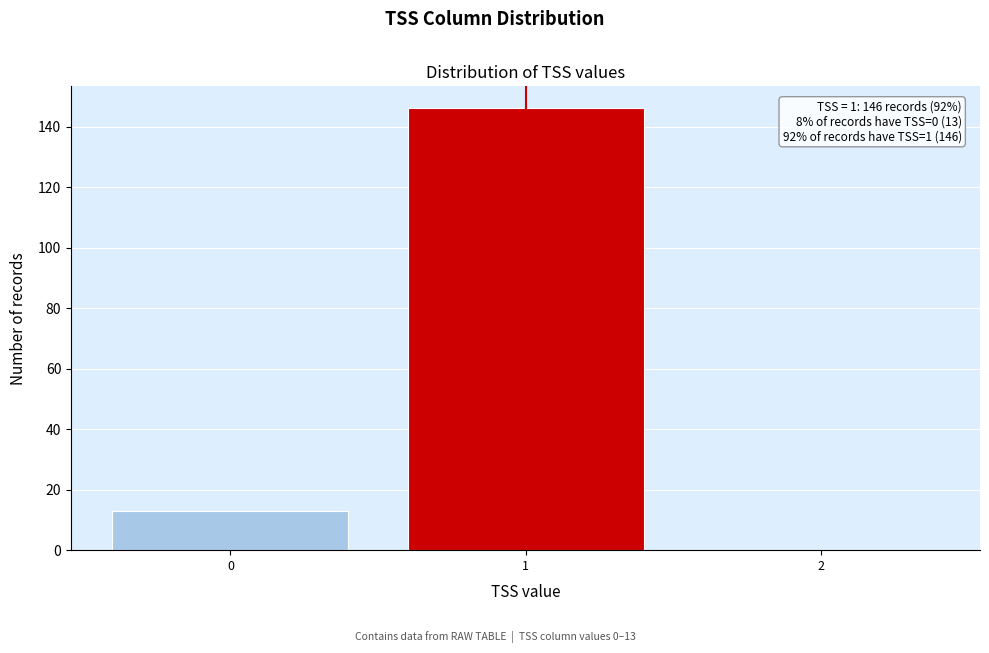

Reading right to left, extract all data points from this chart.

2=0	1=146	0=13